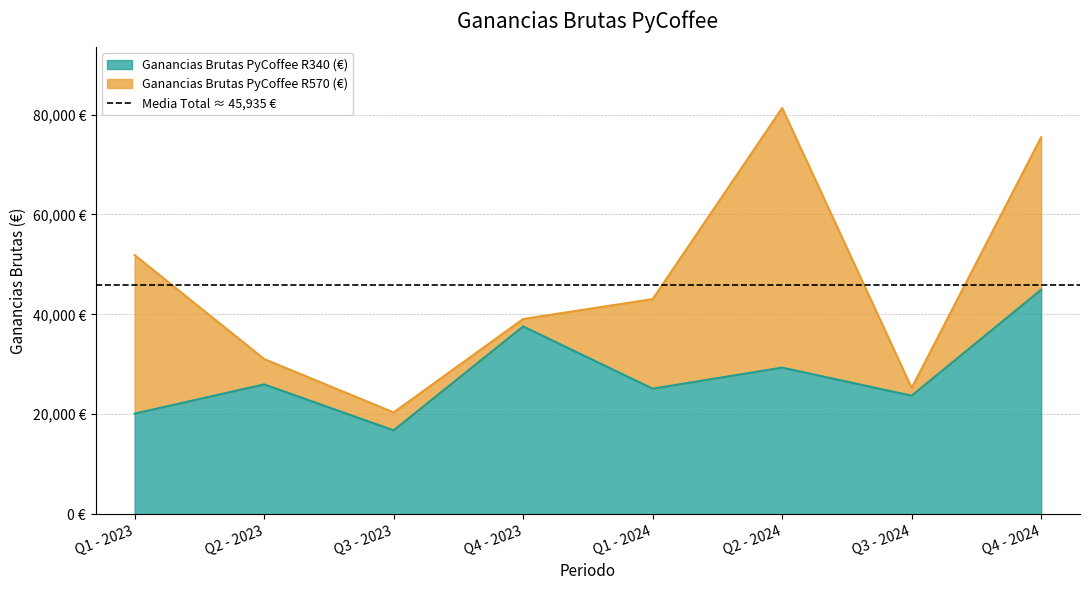

What is the smallest value displayed?

16770.0